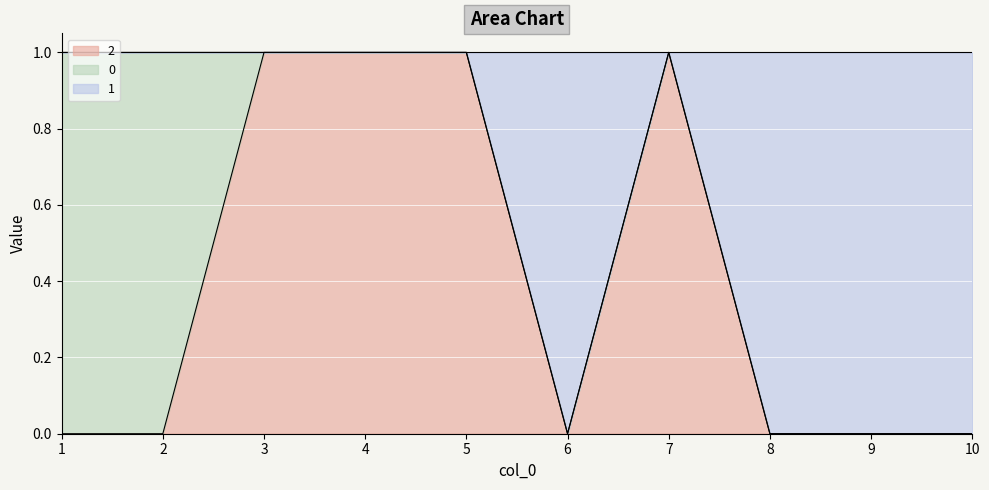

What are all the series names shown in the legend?

2, 0, 1